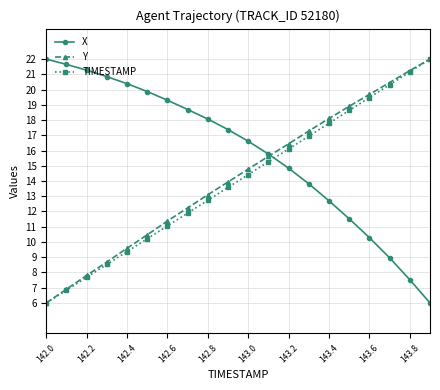

What are all the series names shown in the legend?

X, Y, TIMESTAMP